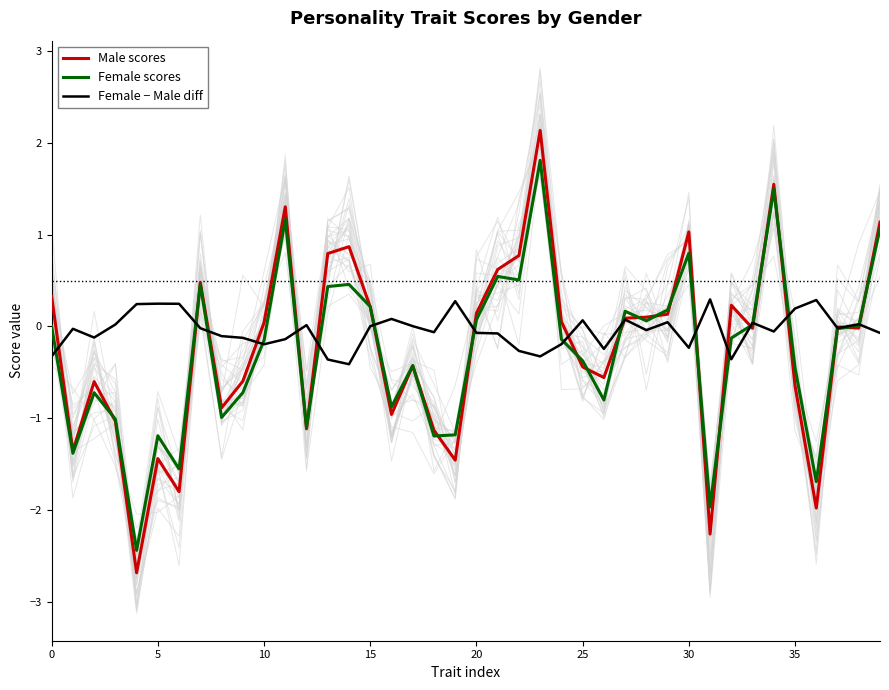

Which category has the highest value in the Female scores series?

23